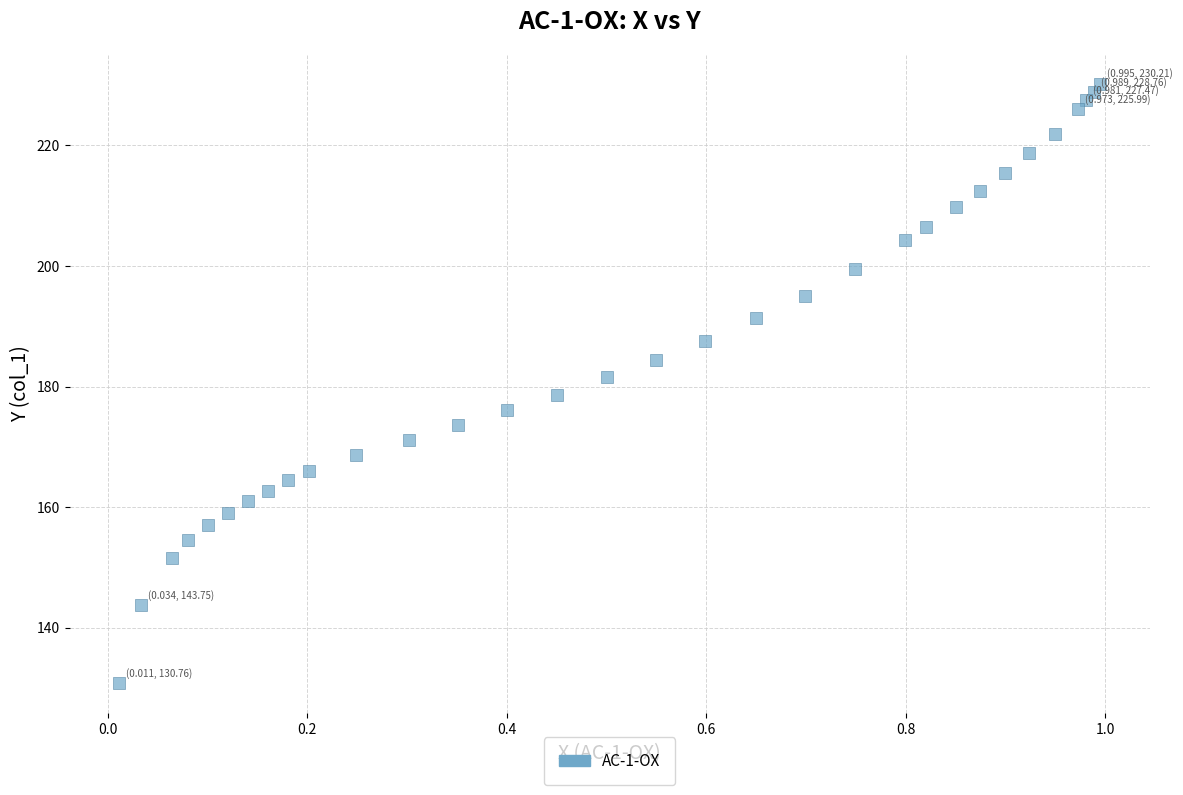

What is the range of X values (max minus min)?

1.0